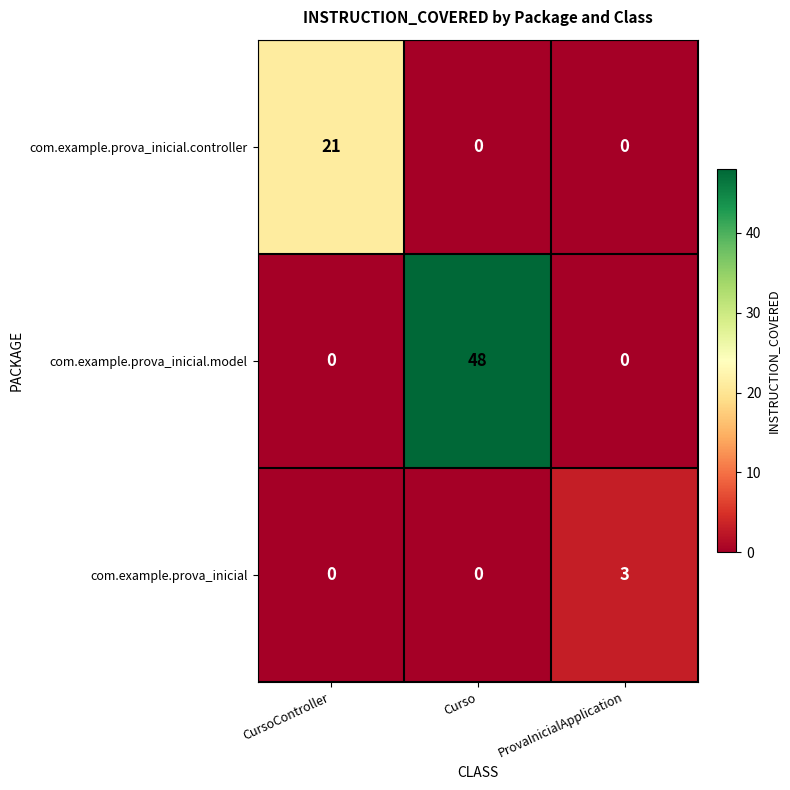

Rank the series by their average value, from highest to lowest.

com.example.prova_inicial.model, com.example.prova_inicial.controller, com.example.prova_inicial